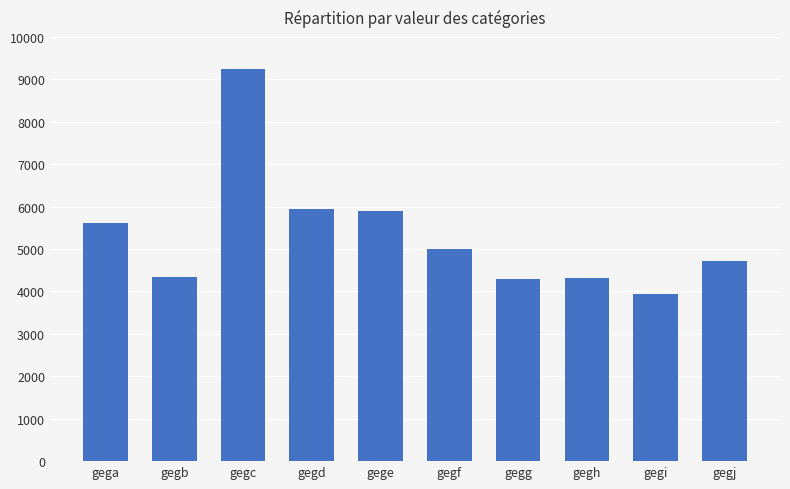

Is it true that the value at gege is 2306?

False